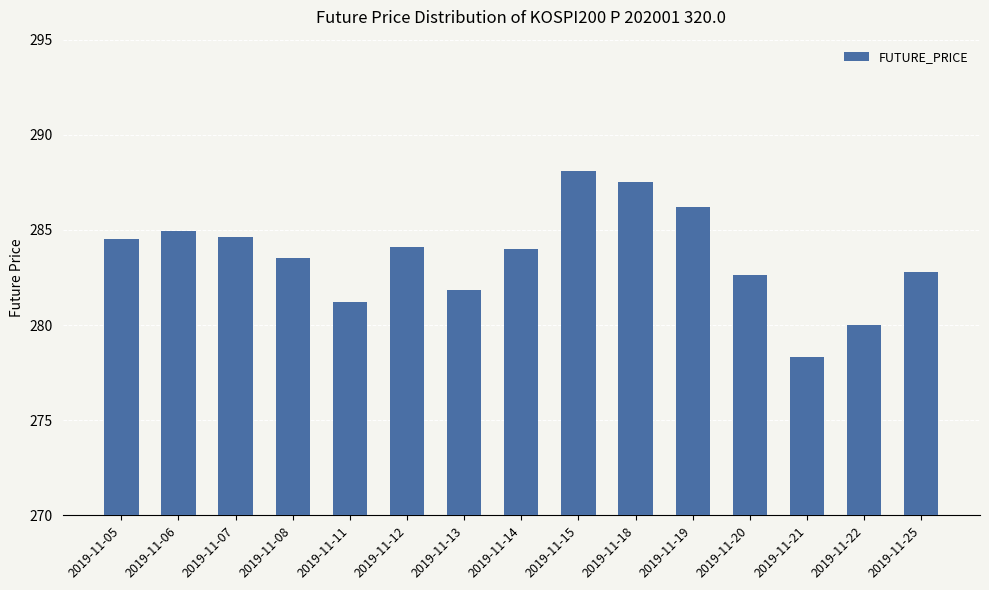

What is the smallest value displayed?

278.3